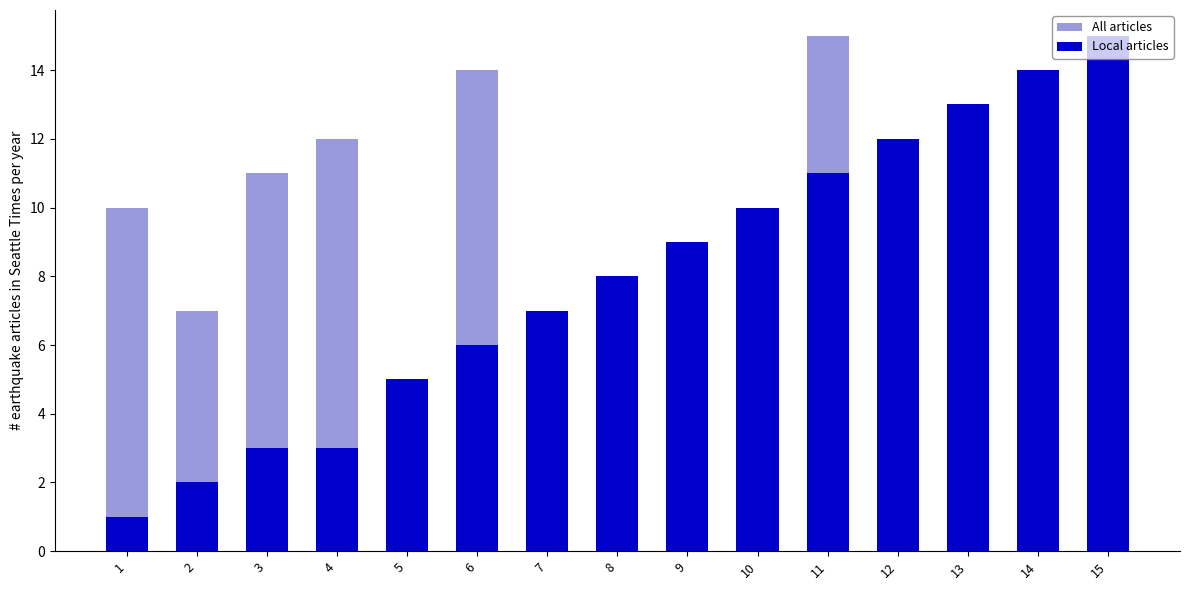

What is the value of the Local articles bar at the 7th from the left?

7